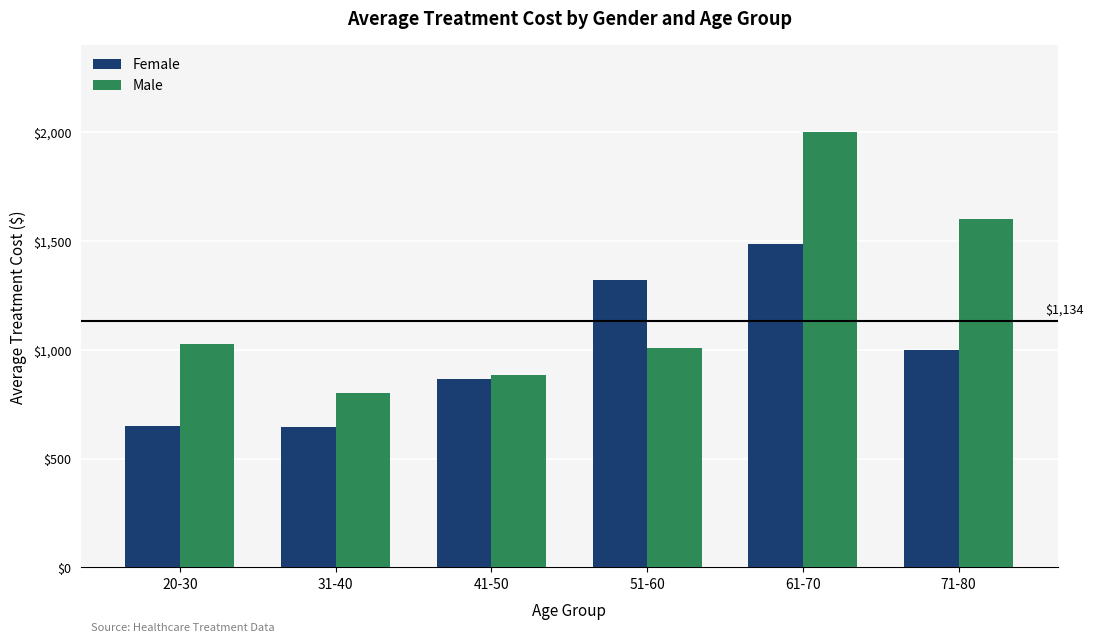

What is the difference between the highest and lowest values at 61-70?

514.3